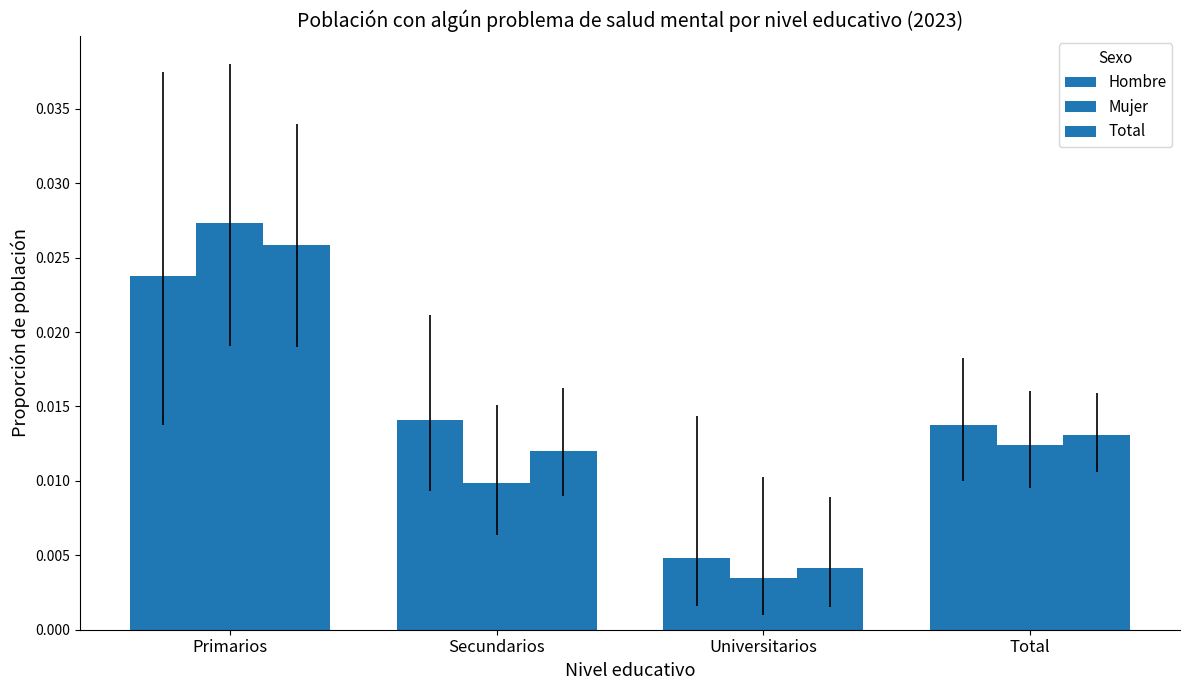

List the labels in order of Total value, smallest first.

Universitarios, Secundarios, Total, Primarios